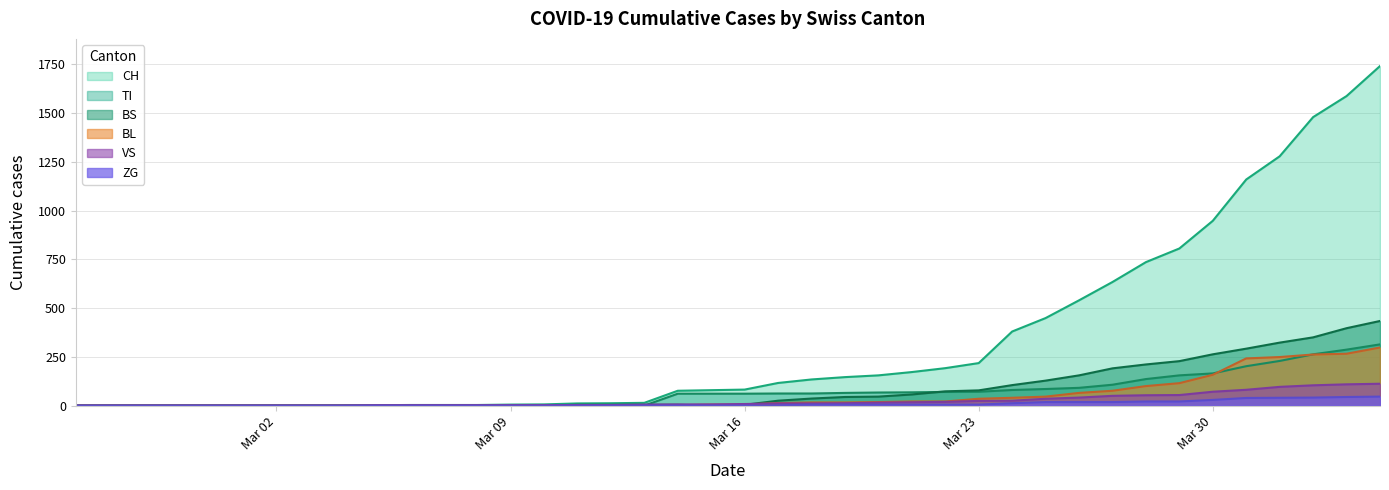

Reading left to right, extract all data points from this chart.

CH: 0	0	0	0	0	0	0	0	0	2	3	3	3	5	6	11	12	14	76	79	82	116	134	146	155	172	192	218	380	449	540	634	736	806	948	1160	1279	1480	1588	1742
TI: 0	0	0	0	0	0	0	0	0	0	0	0	0	0	0	0	0	0	61	61	61	62	62	65	67	68	70	71	80	85	91	107	136	155	165	202	229	263	287	314
BS: 0	0	0	0	0	0	0	0	0	0	0	0	0	0	0	4	4	4	4	0	4	25	36	44	46	57	73	78	105	128	155	191	211	228	263	292	323	350	397	434
BL: 0	0	0	0	0	0	0	0	0	0	0	0	0	1	2	2	2	2	2	5	5	13	16	16	18	21	21	35	40	46	65	76	100	115	158	242	249	262	266	298
VS: 0	0	0	0	0	0	0	0	0	2	2	2	2	2	2	3	3	5	6	6	8	11	11	12	15	17	19	24	25	35	41	50	53	54	71	81	96	104	109	112
ZG: 0	0	0	0	0	0	0	0	0	0	0	0	0	0	0	0	0	0	0	0	0	1	5	5	5	5	5	5	12	18	18	18	21	21	29	39	40	41	44	46